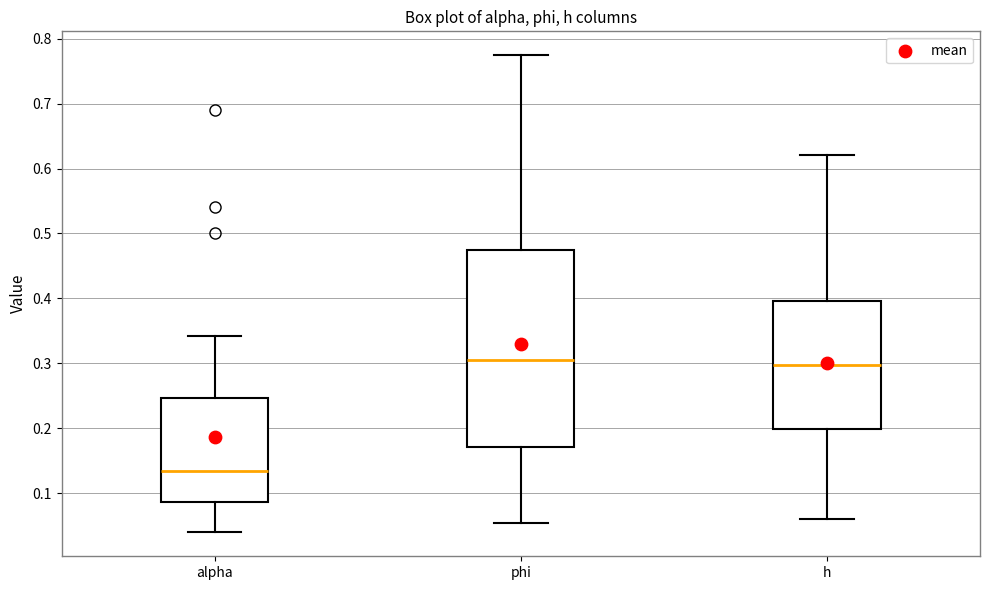

Reading left to right, transcribe this box plot: for each box, give where its median line is, the range the box spans, and where its two whiskers end, as read against the y-axis. The values are not printed on the chart, so give them approximately, as read against the axis.

alpha: median 0.13, box 0.09 to 0.25, whiskers 0.04 to 0.34
phi: median 0.30, box 0.17 to 0.47, whiskers 0.06 to 0.77
h: median 0.30, box 0.20 to 0.40, whiskers 0.06 to 0.62